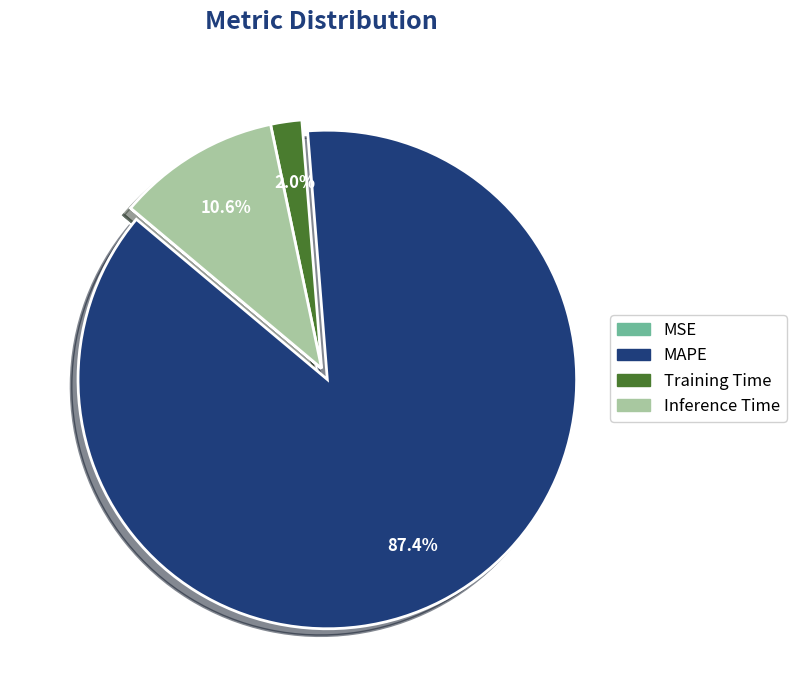

What is the majority slice?

MAPE